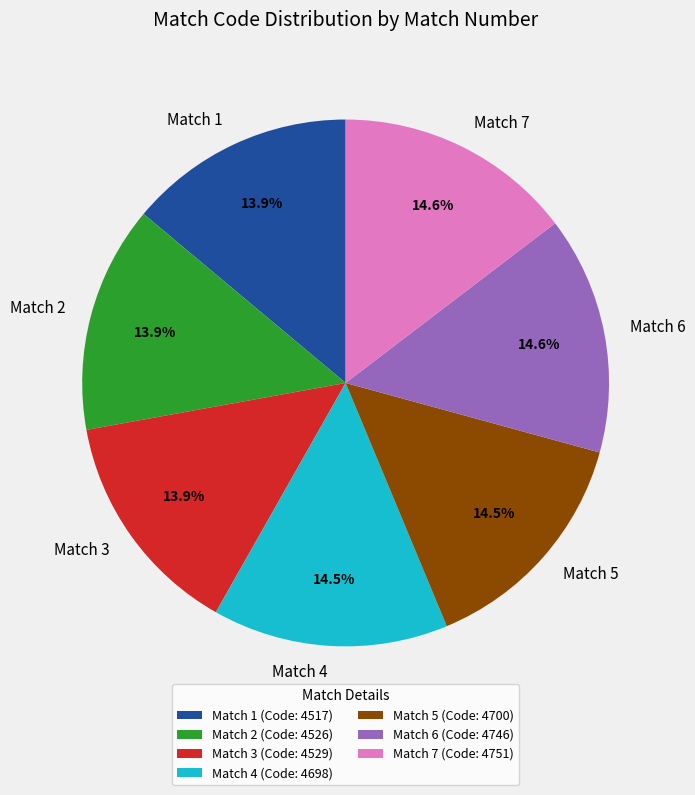

Approximately how many times larger is the value at Match 1 compared to Match 4?

1.0